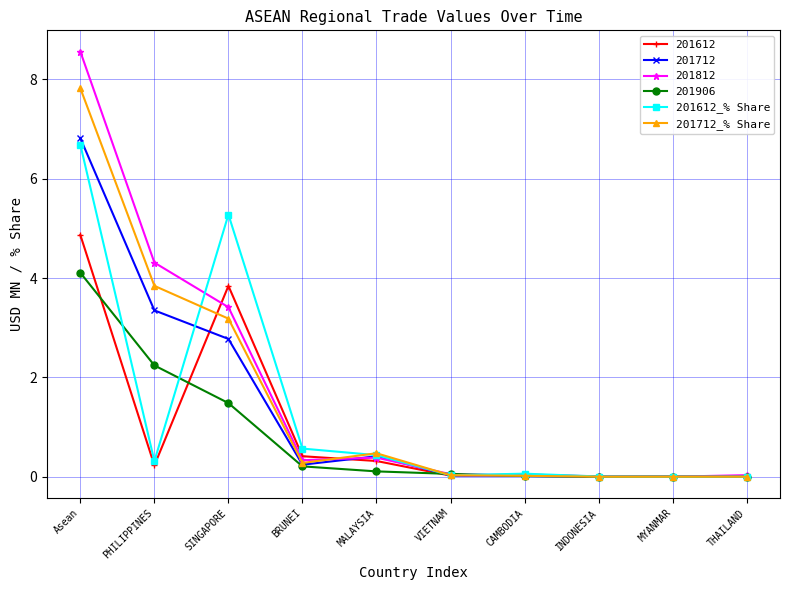

What is the average value of the 201612_% Share series?

1.3